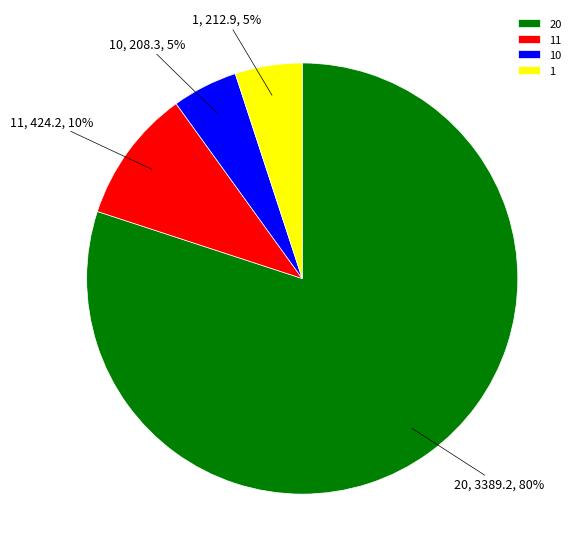

Which category has the biggest portion of the pie?

20